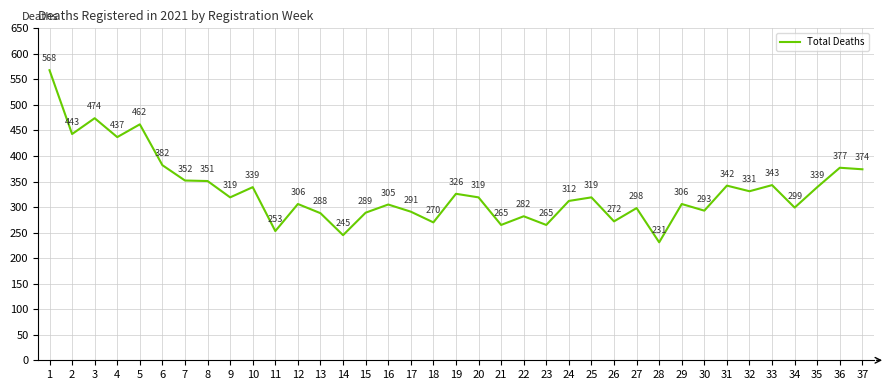

Reading left to right, transcribe all the data shown in this chart.

1=568	2=443	3=474	4=437	5=462	6=382	7=352	8=351	9=319	10=339	11=253	12=306	13=288	14=245	15=289	16=305	17=291	18=270	19=326	20=319	21=265	22=282	23=265	24=312	25=319	26=272	27=298	28=231	29=306	30=293	31=342	32=331	33=343	34=299	35=339	36=377	37=374